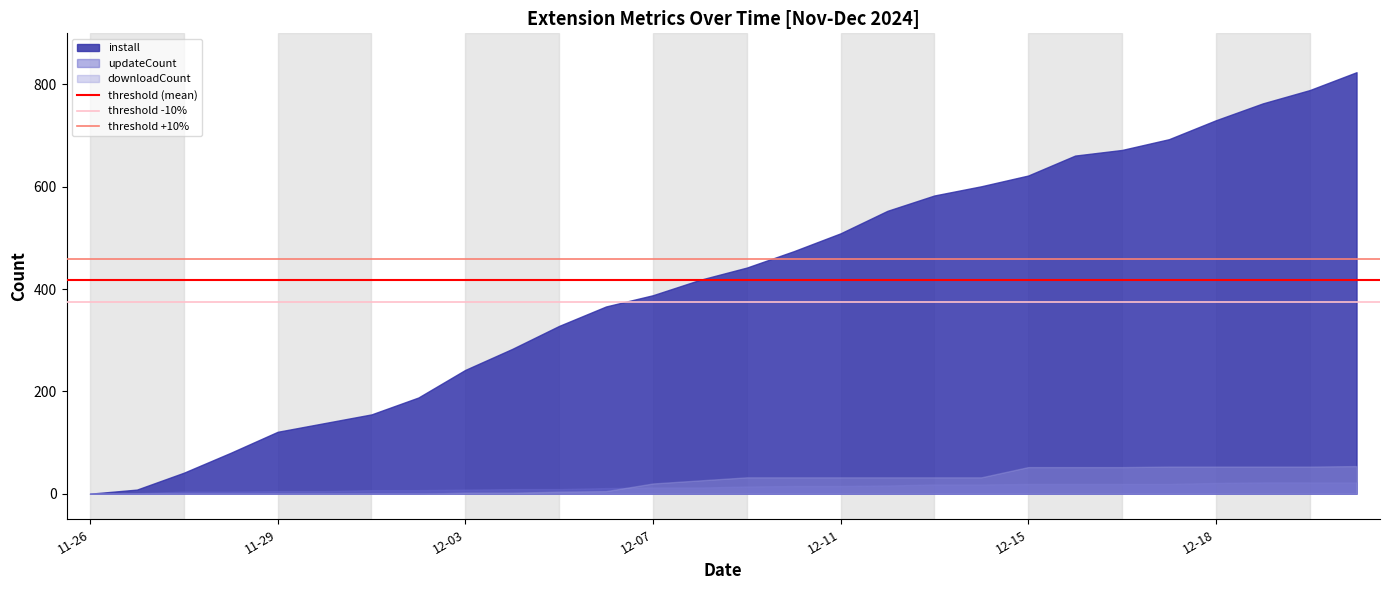

Which series has the largest total across all categories?

install